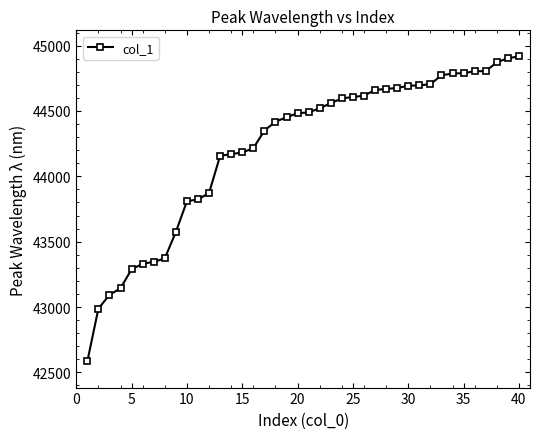

What is the difference between the second highest and minimum values?

2320